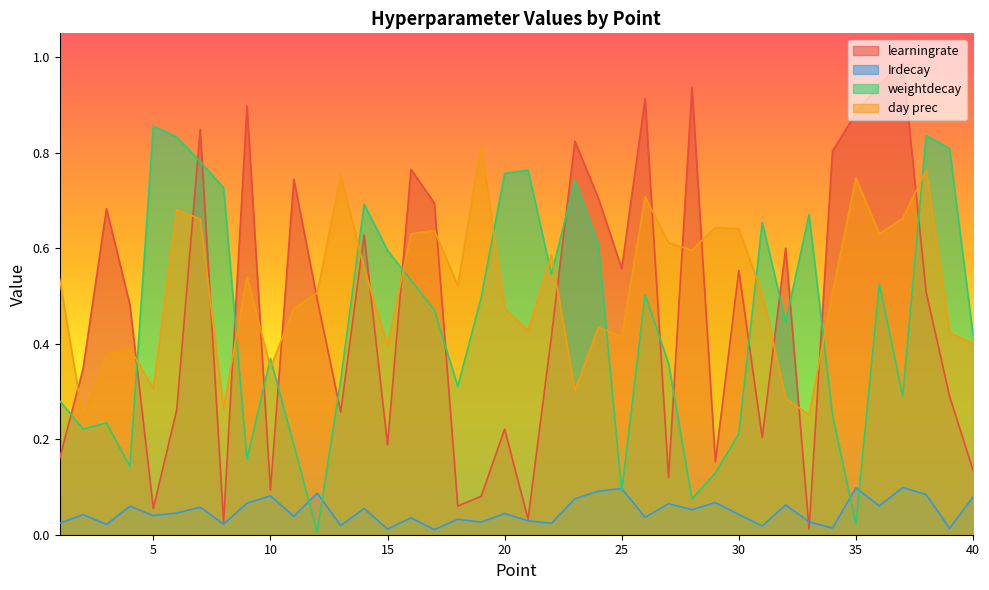

Which series ends up on top after the final intersection of Irdecay and learningrate?

learningrate